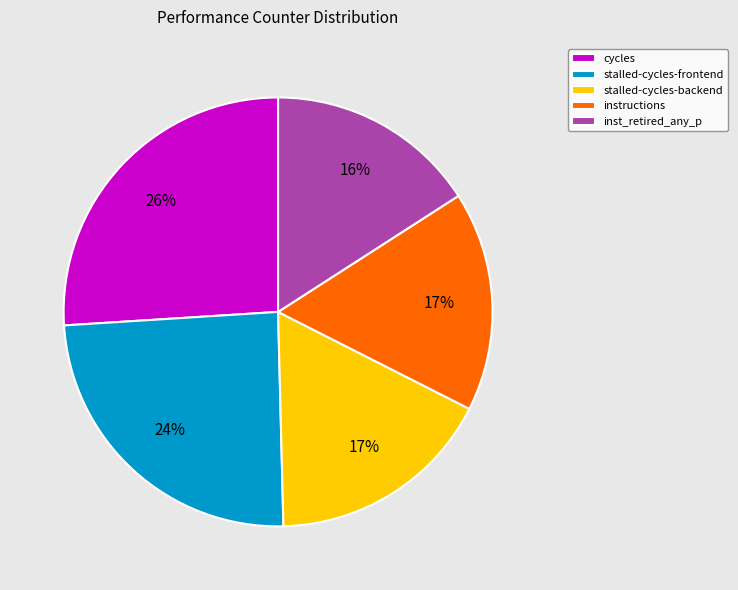

Is it true that stalled-cycles-backend is 3% of the pie?

False